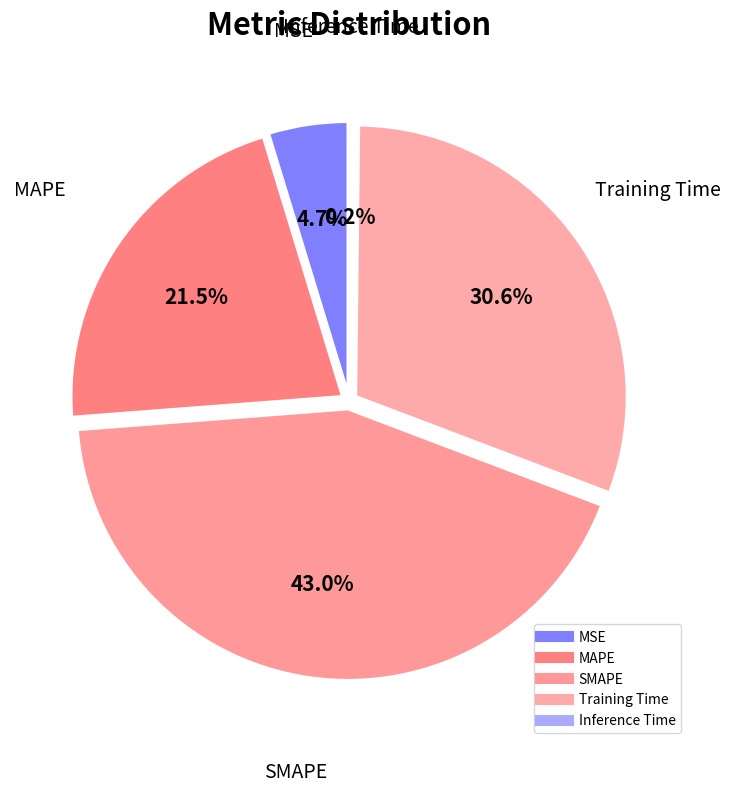

Is there a majority slice in this chart?

No